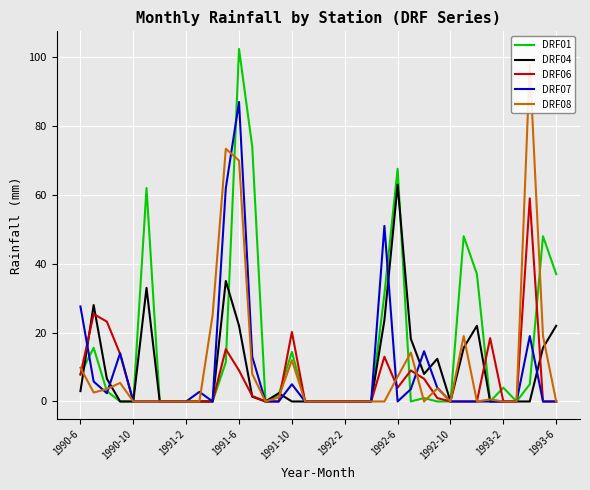

Which series has the largest total across all categories?

DRF01